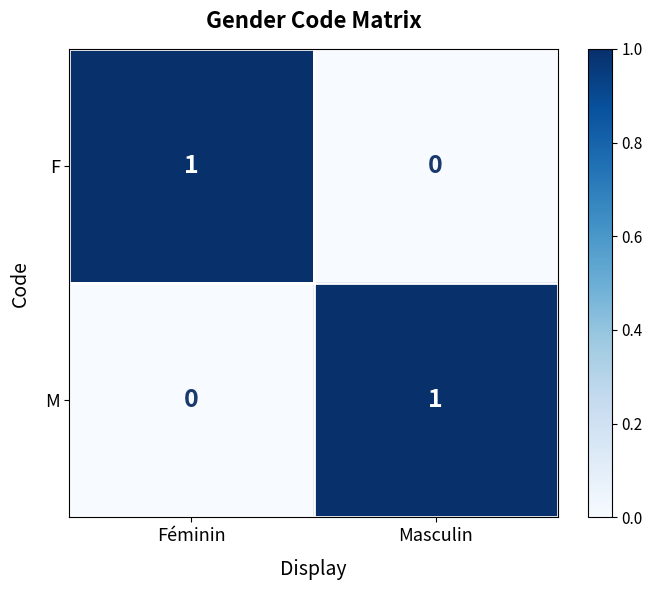

Reading right to left, what are all the values shown in this chart?

F: 0	1
M: 1	0